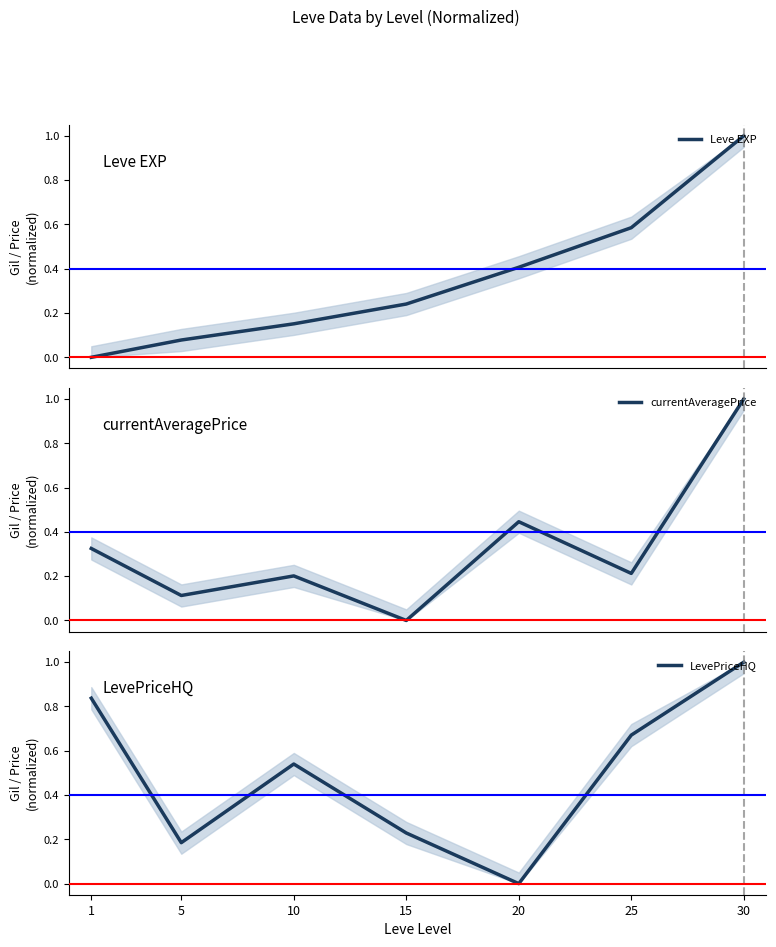

What is the difference between the maximum and minimum values in the Leve EXP series?

1.0